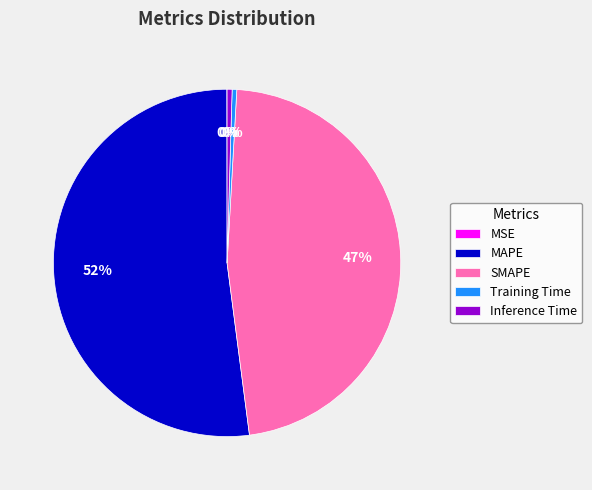

Which has a higher value, SMAPE or MAPE?

MAPE